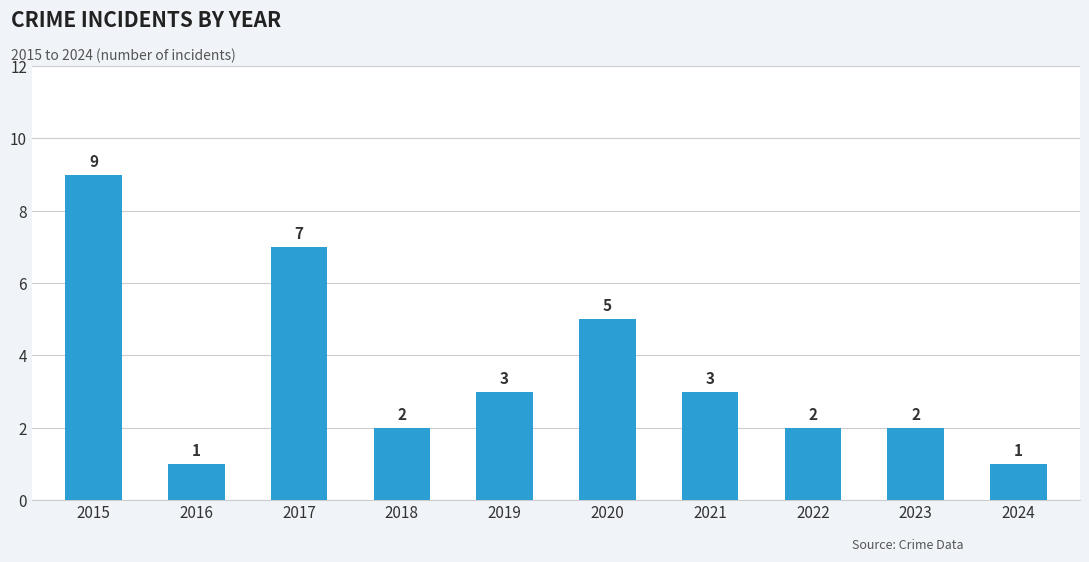

Is it true that the value at 2016 is 0?

False